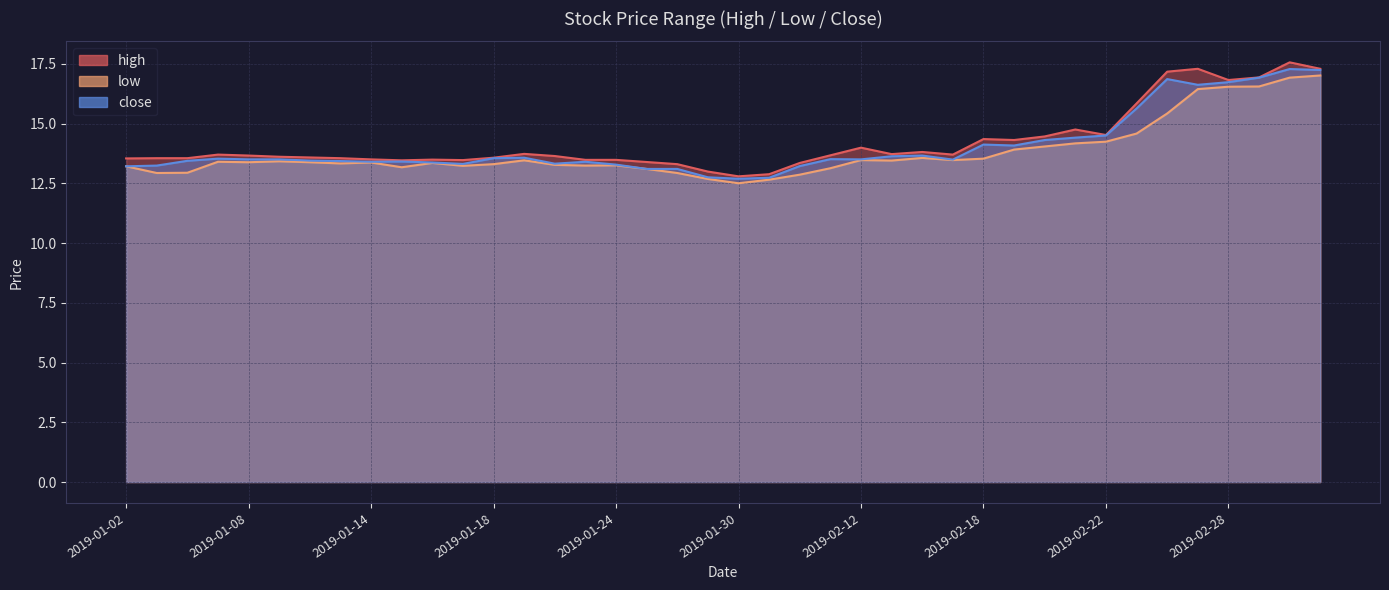

What is the average value of the low series?

13.8